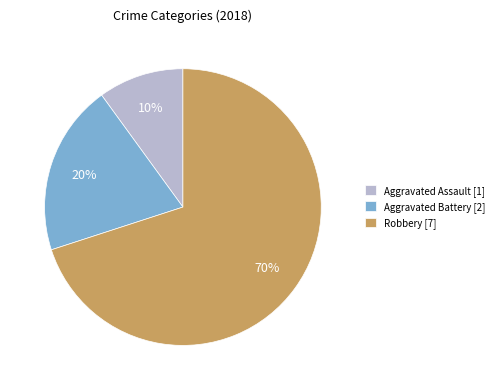

To the nearest percent, what is the average slice percentage?

33%